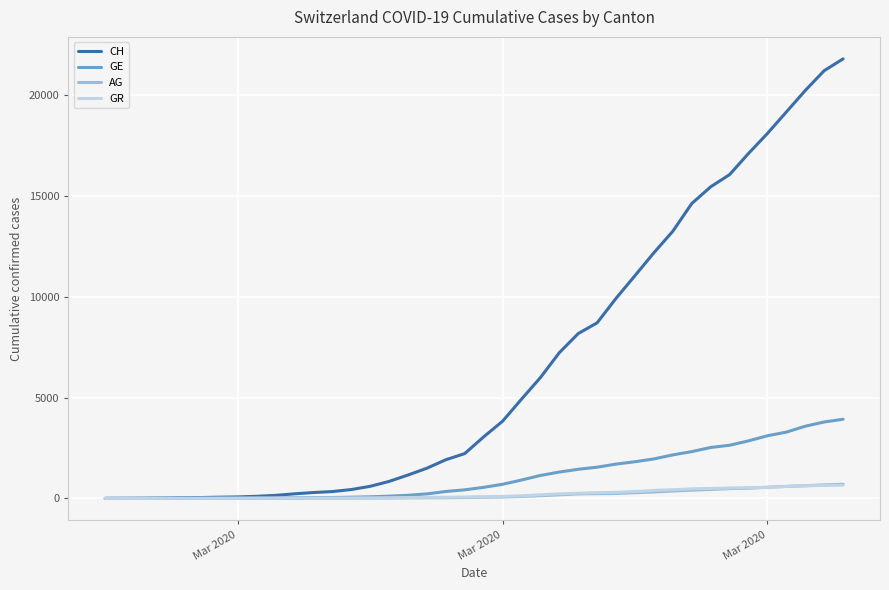

Which series has the largest total across all categories?

CH